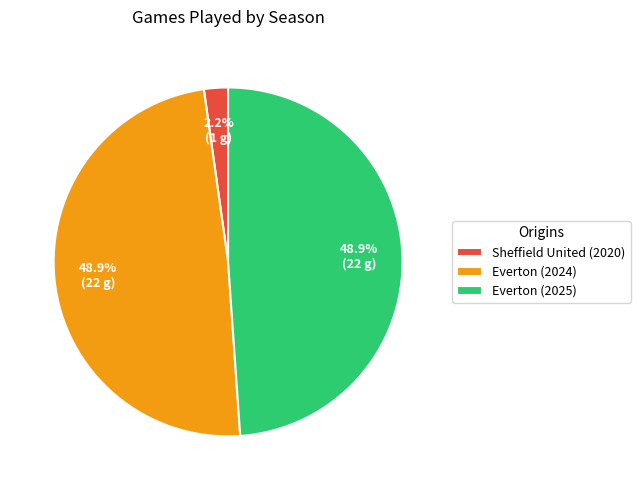

The Sheffield United (2020) slice represents 10% of the pie. True or false?

False